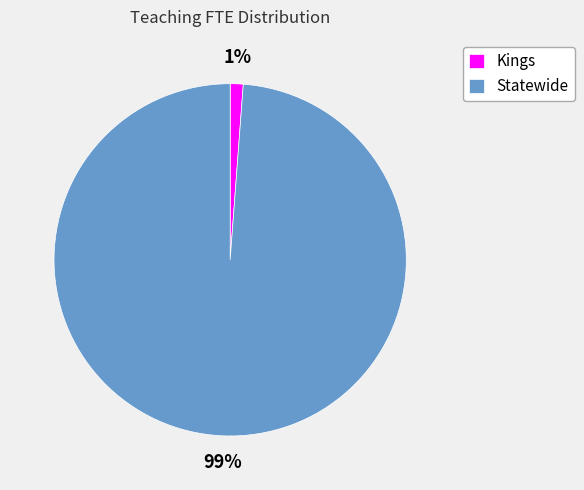

How many slices are in this pie chart?

2